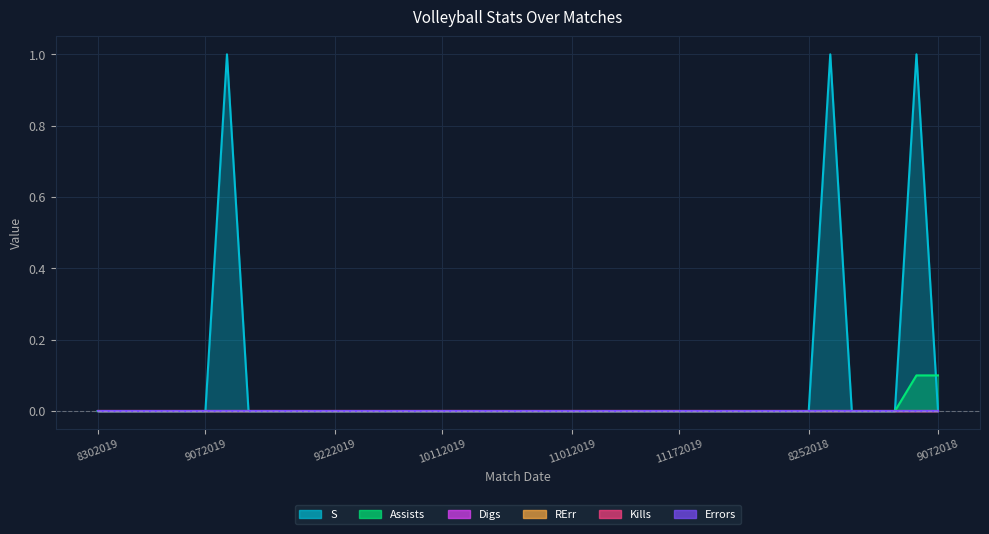

What is the difference between the maximum and minimum values in the S series?

1.0